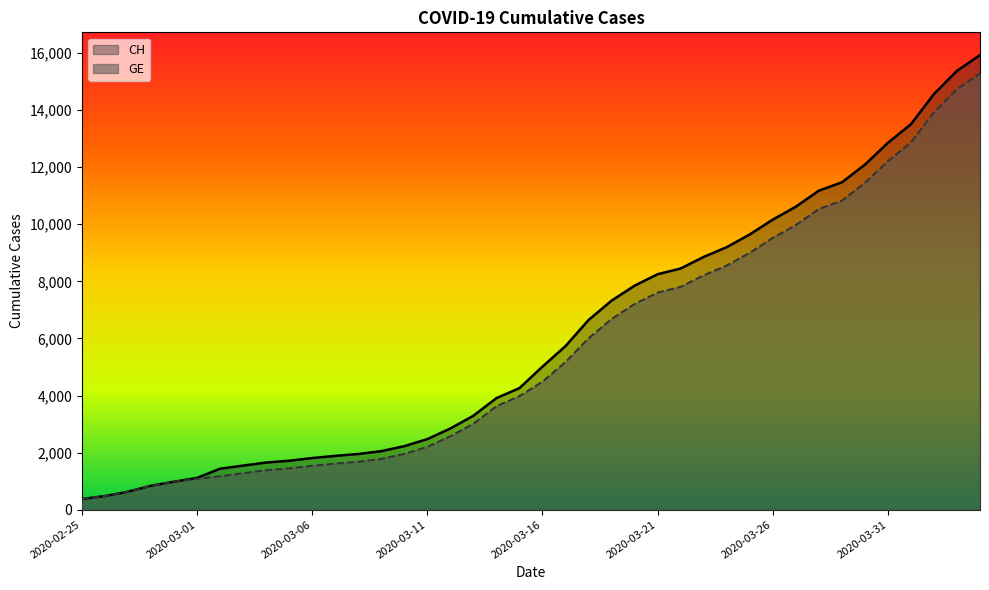

What is the difference between the second highest and minimum values in the CH series?

15000